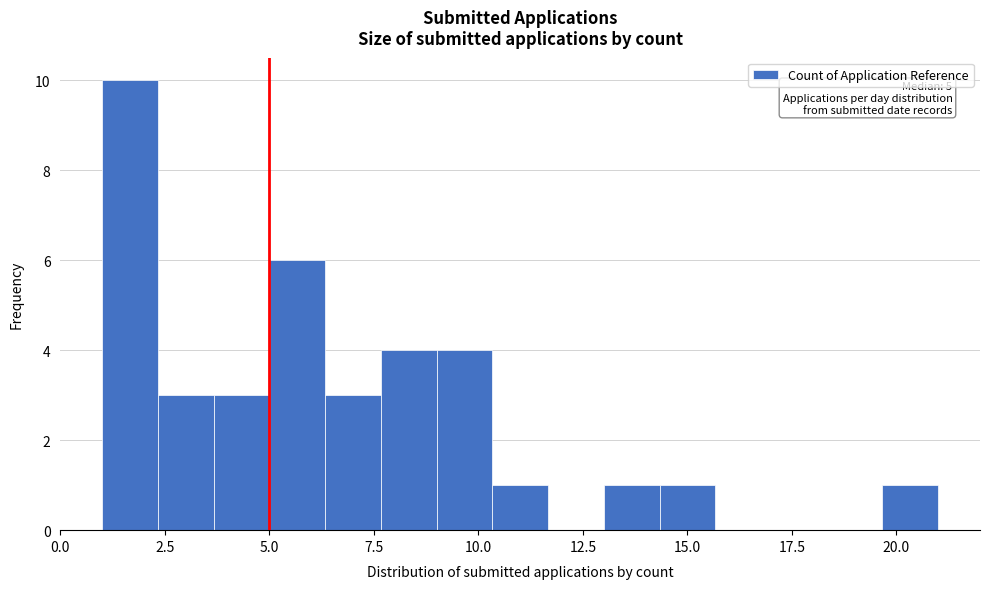

Read against the x-axis, roughly where is the centre of the tallest bar?

1.5